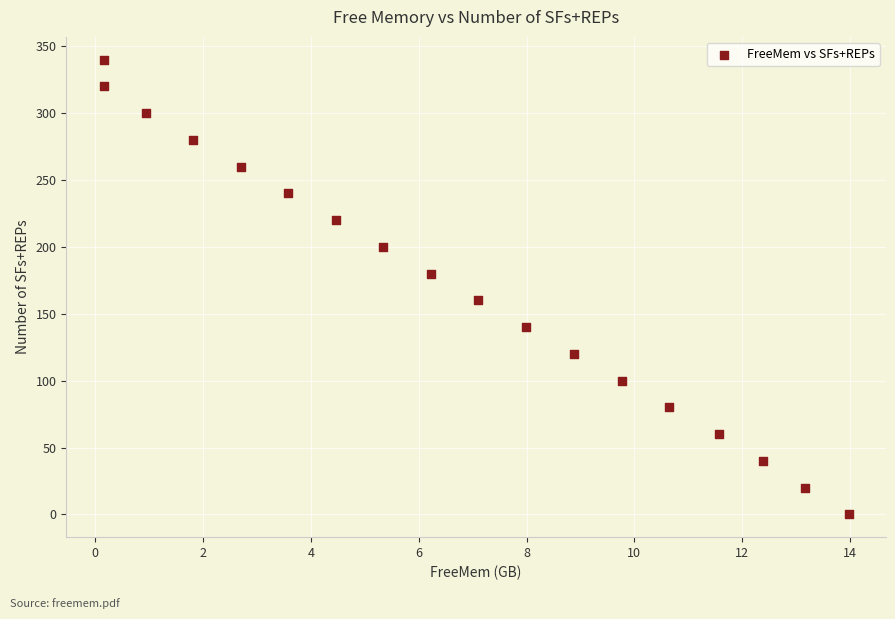

What is the range of Y values (max minus min)?

340